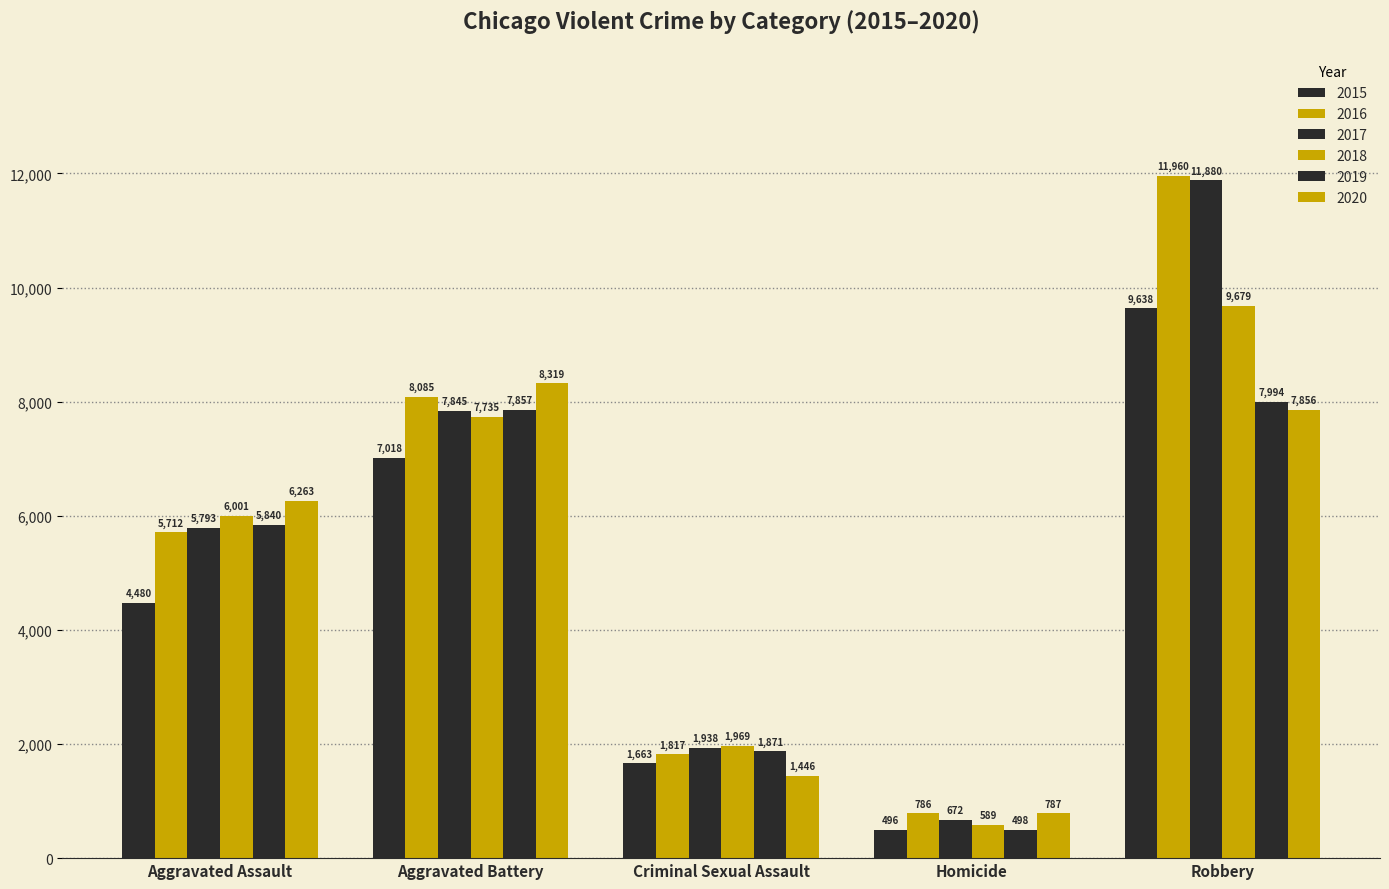

Reading left to right, transcribe all the data shown in this chart.

2015: 4480	7018	1663	496	9638
2016: 5712	8085	1817	786	11960
2017: 5793	7845	1938	672	11880
2018: 6001	7735	1969	589	9679
2019: 5840	7857	1871	498	7994
2020: 6263	8319	1446	787	7856